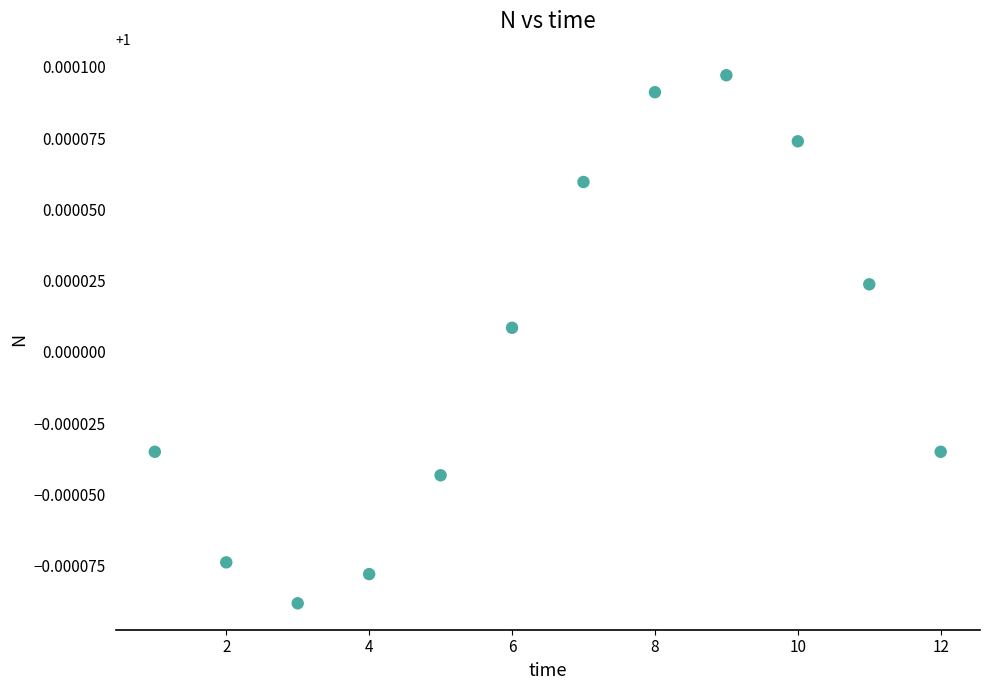

What is the range of X values (max minus min)?

11.0